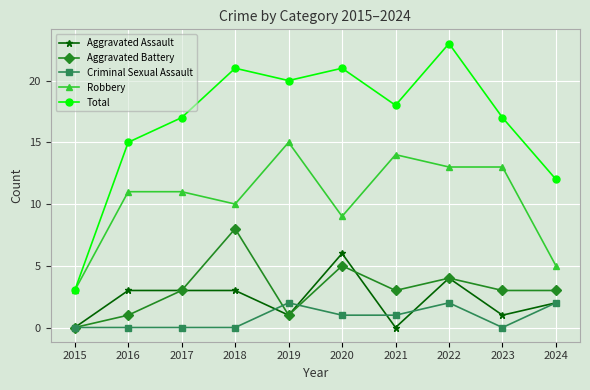

In Total, how many points are higher than both neighbors (excluding endpoints)?

3